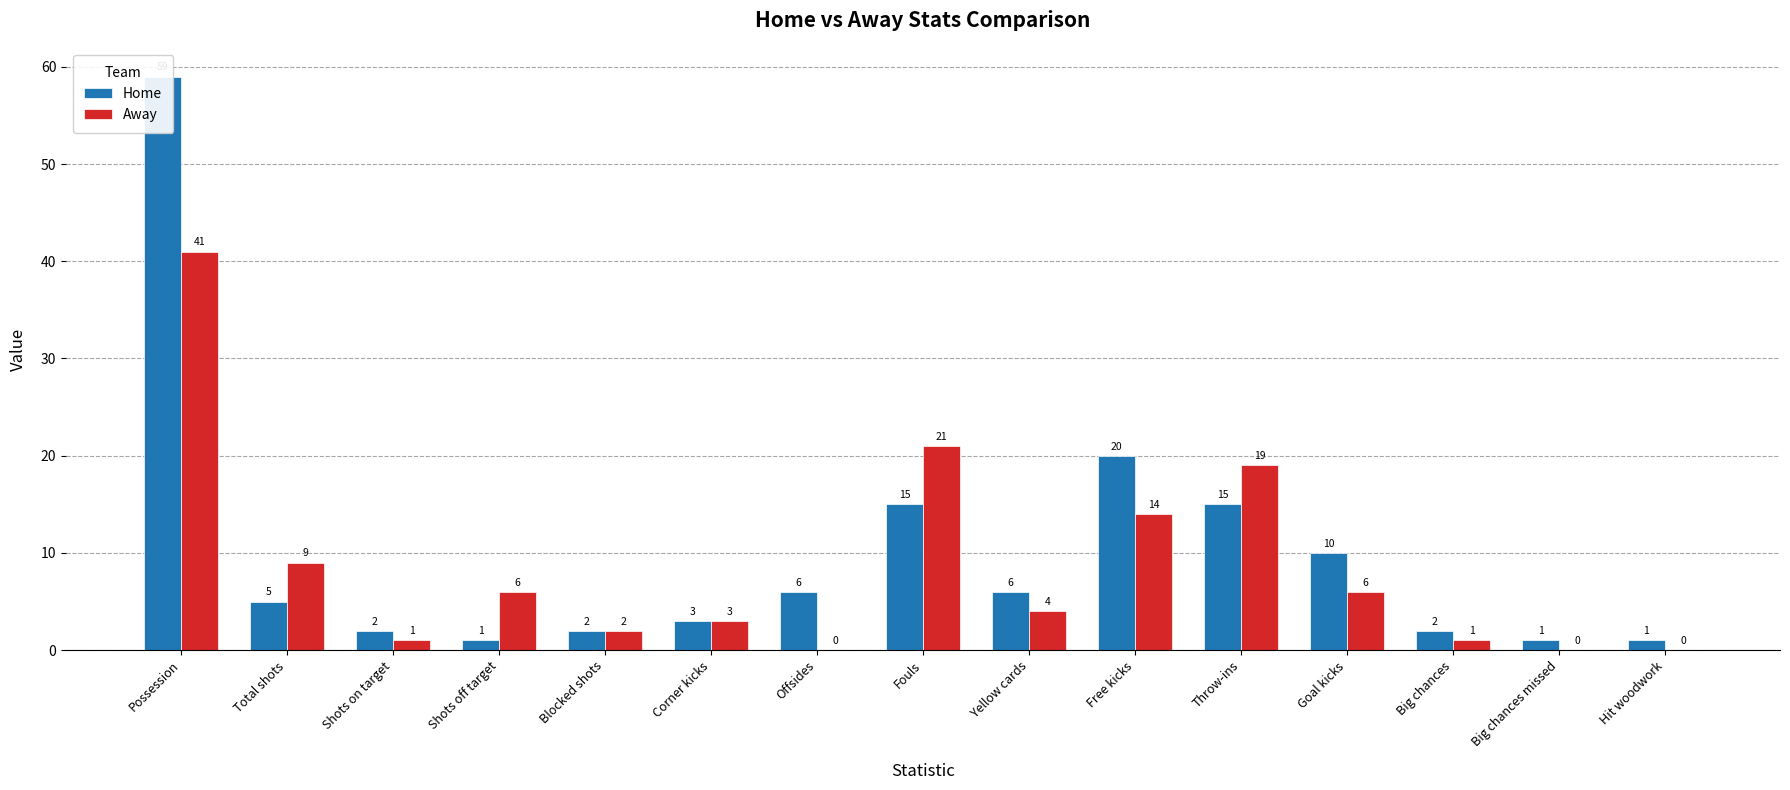

Count the number of data series in this chart.

2